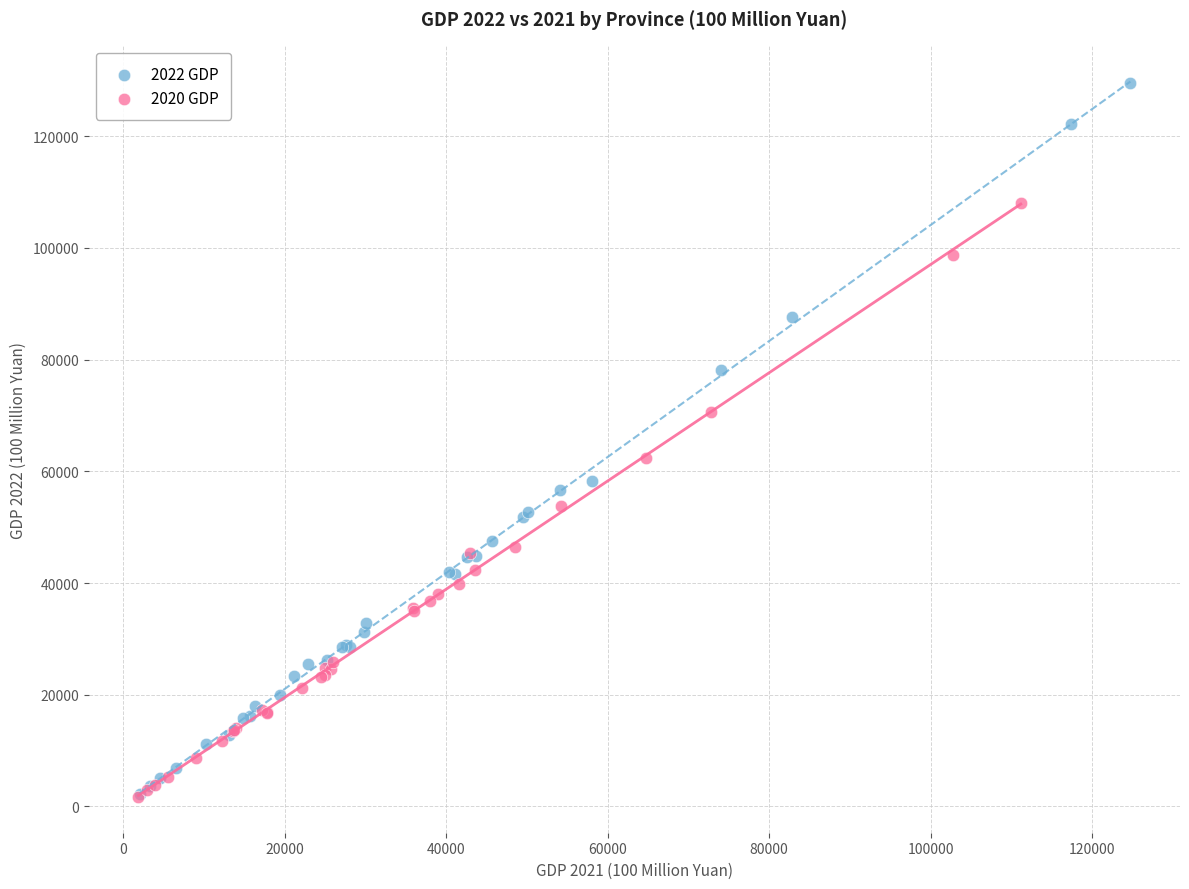

Which series contains the highest Y value?

2022 GDP